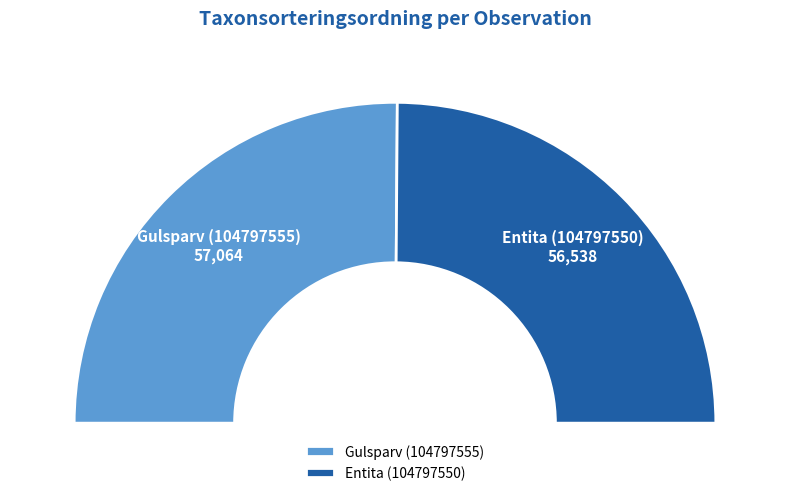

What percentage do Gulsparv (104797555) and Entita (104797550) together represent?

100.0%